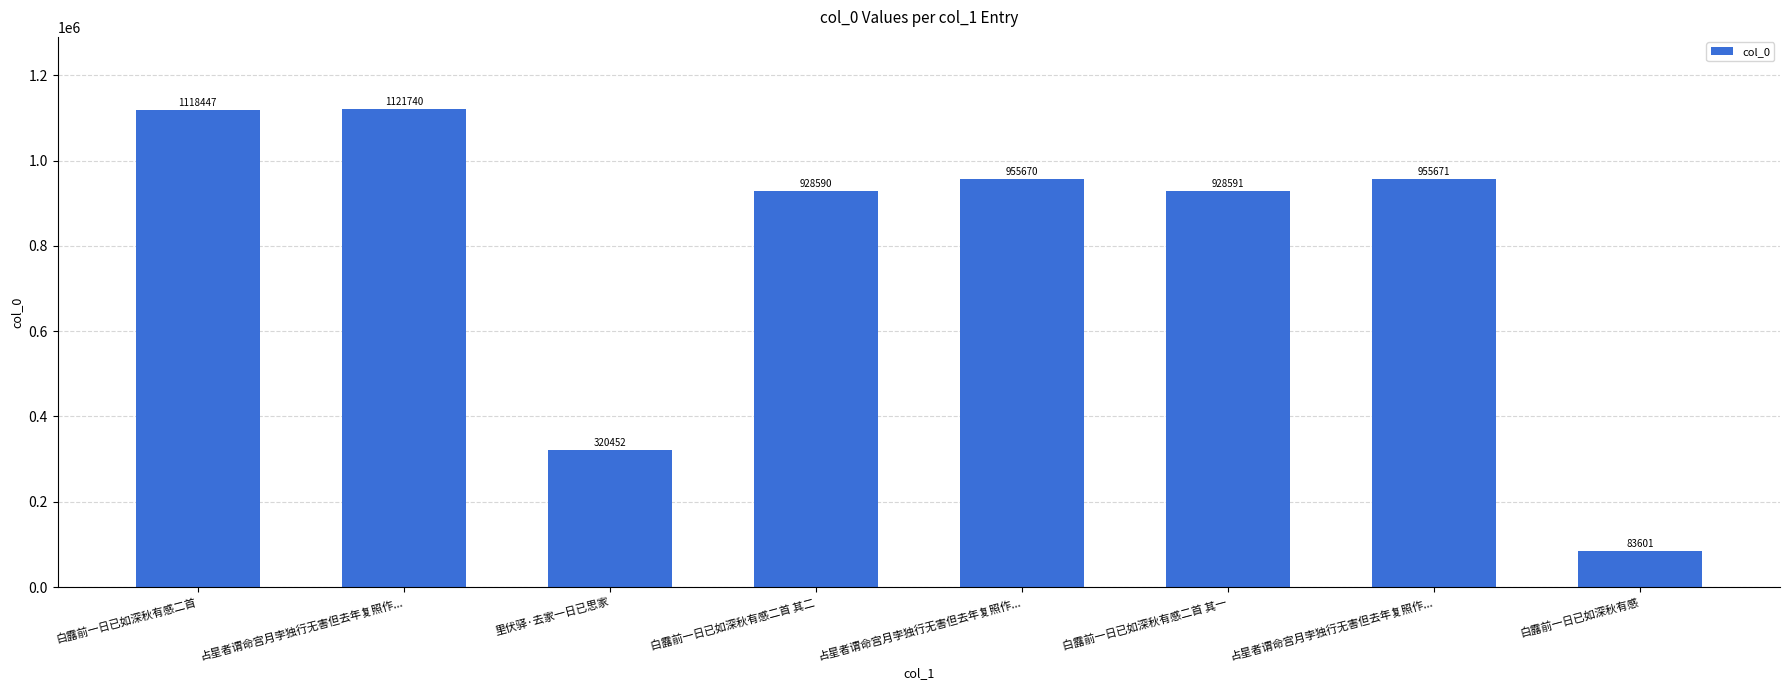

The chart shows a value of 1121740 at 占星者谓命宫月孛独行无害但去年复照作.... True or false?

True